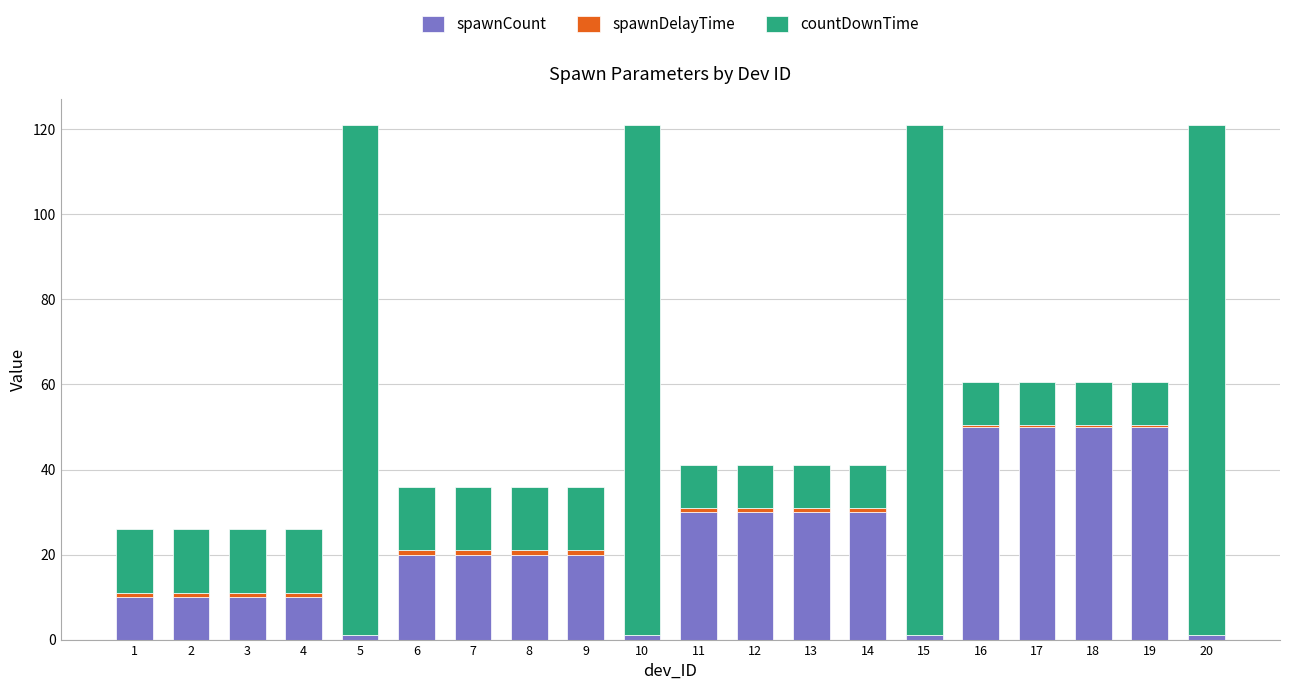

True or false: spawnCount has a value of 20.0 at 9.

True